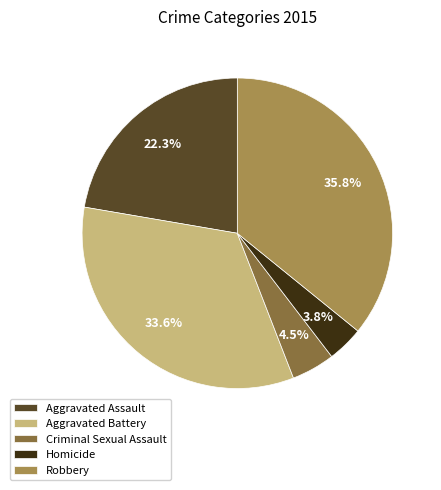

Rank the categories by value from highest to lowest.

Robbery, Aggravated Battery, Aggravated Assault, Criminal Sexual Assault, Homicide